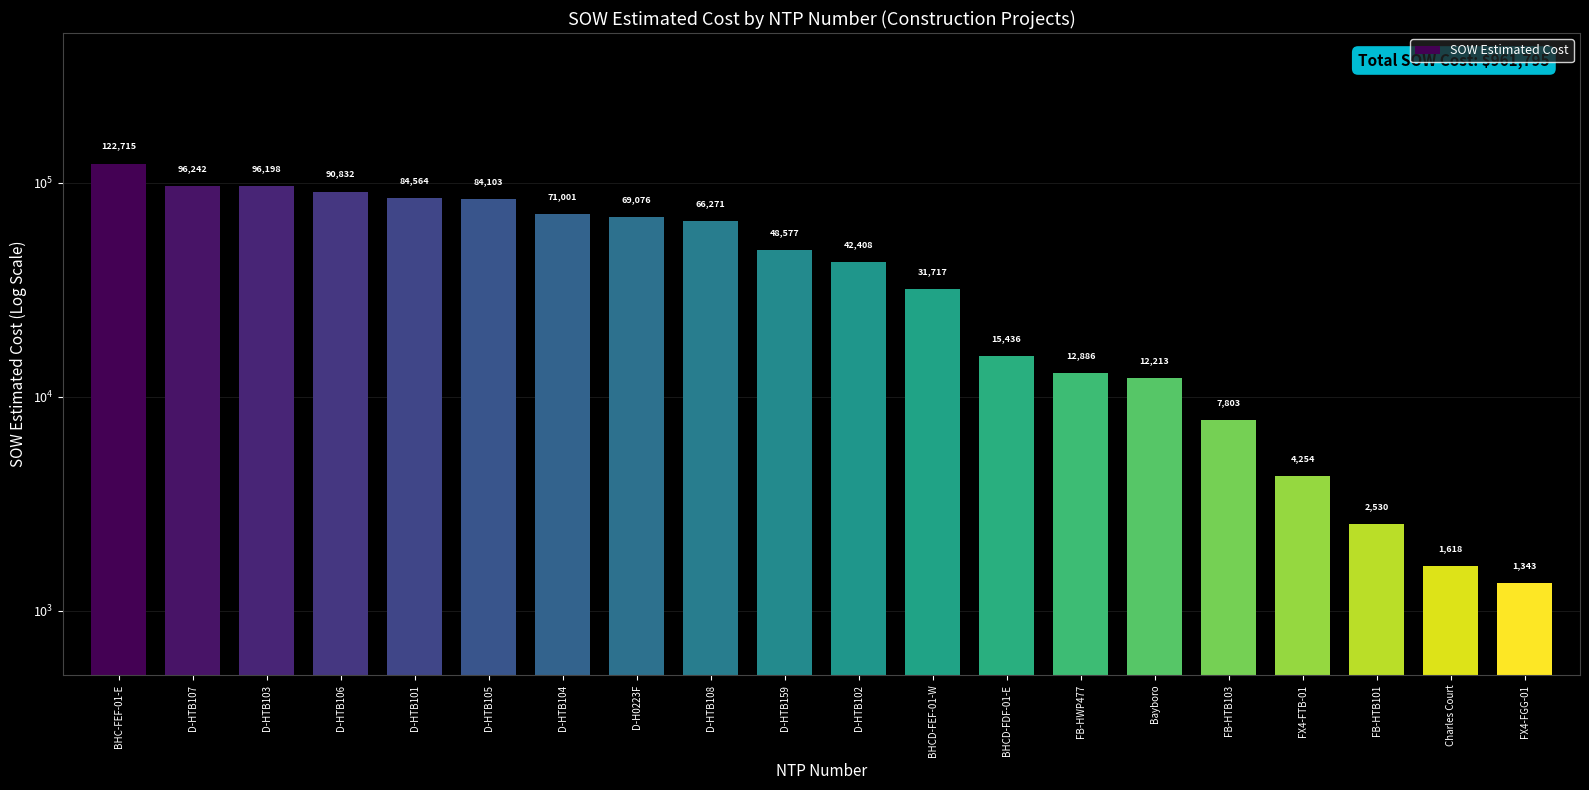

Are the bars grouped side by side (vs. stacked)?

No